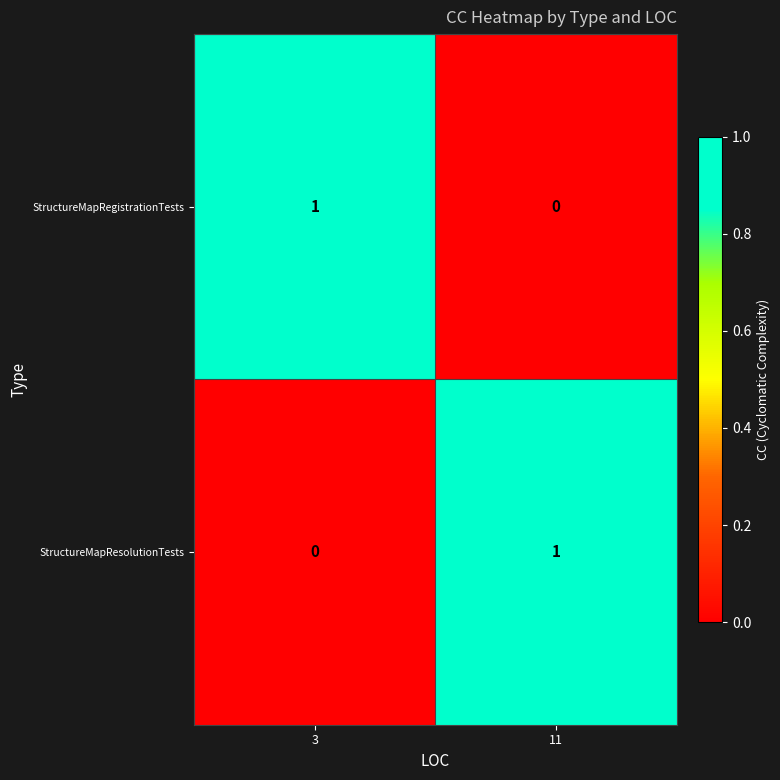

Is the value of StructureMapRegistrationTests at 11 greater than the value of StructureMapResolutionTests at 11?

No